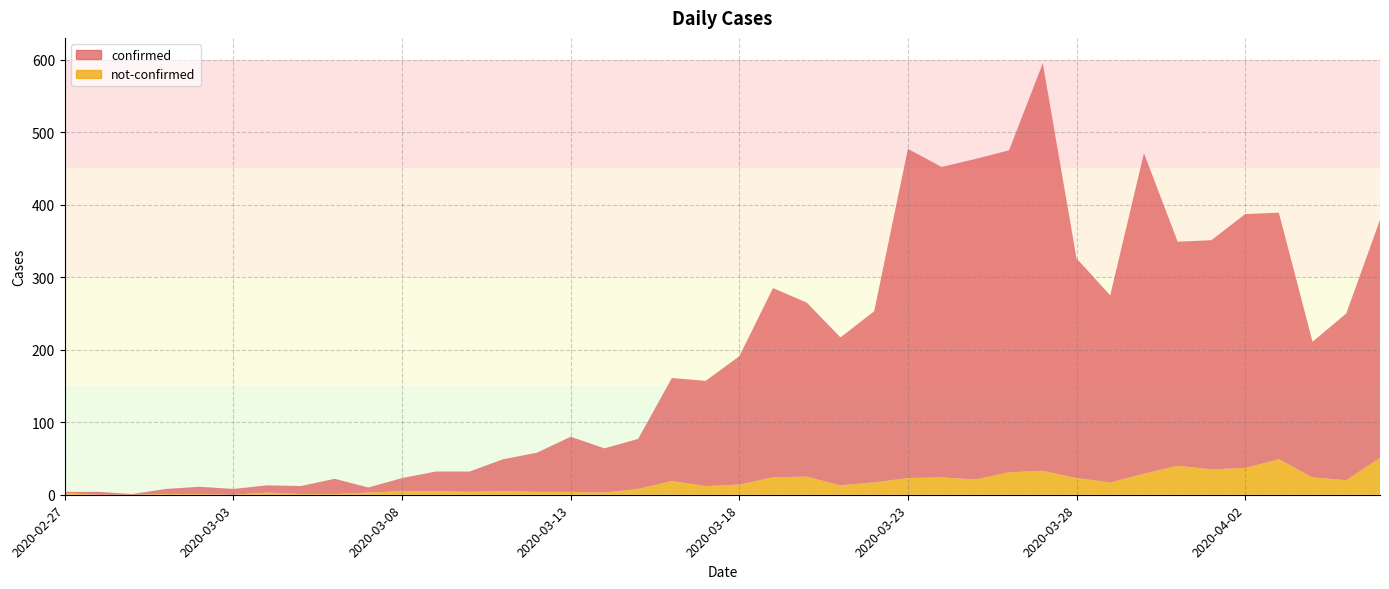

Which has a higher value, 2020-03-11 or 2020-03-25?

2020-03-25